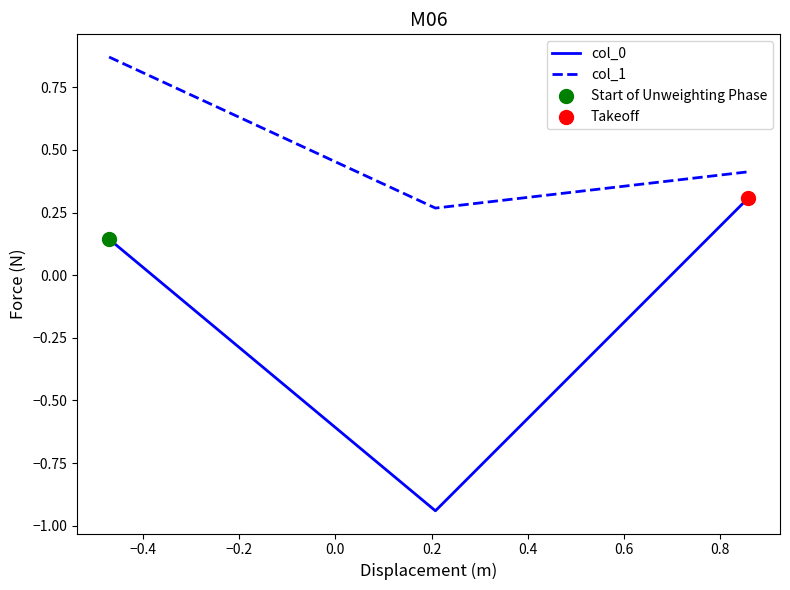

Which series has the largest range (max minus min)?

col_0